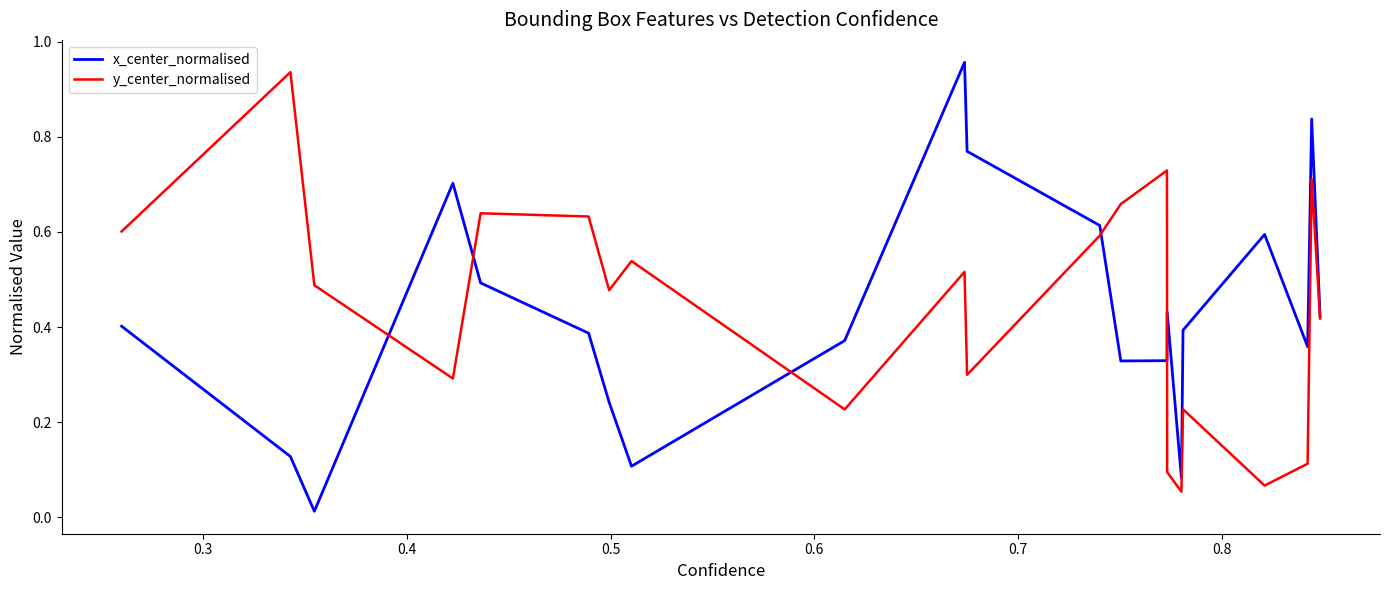

Does the chart have visible grid lines?

No